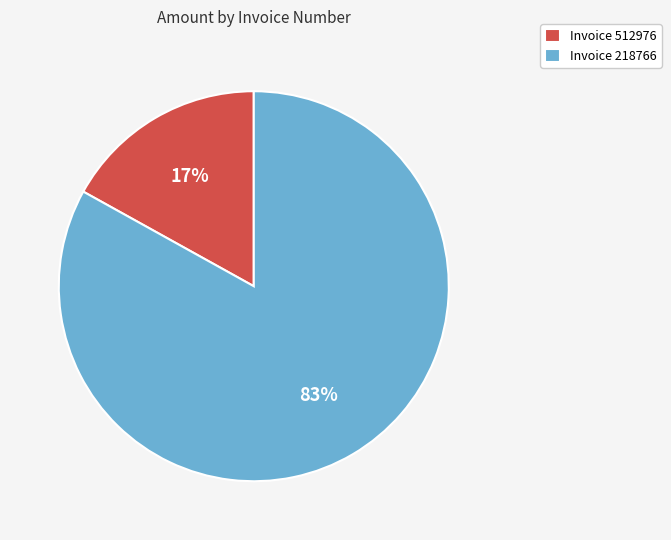

Is the sum of Invoice 512976 and Invoice 218766 greater than half?

Yes